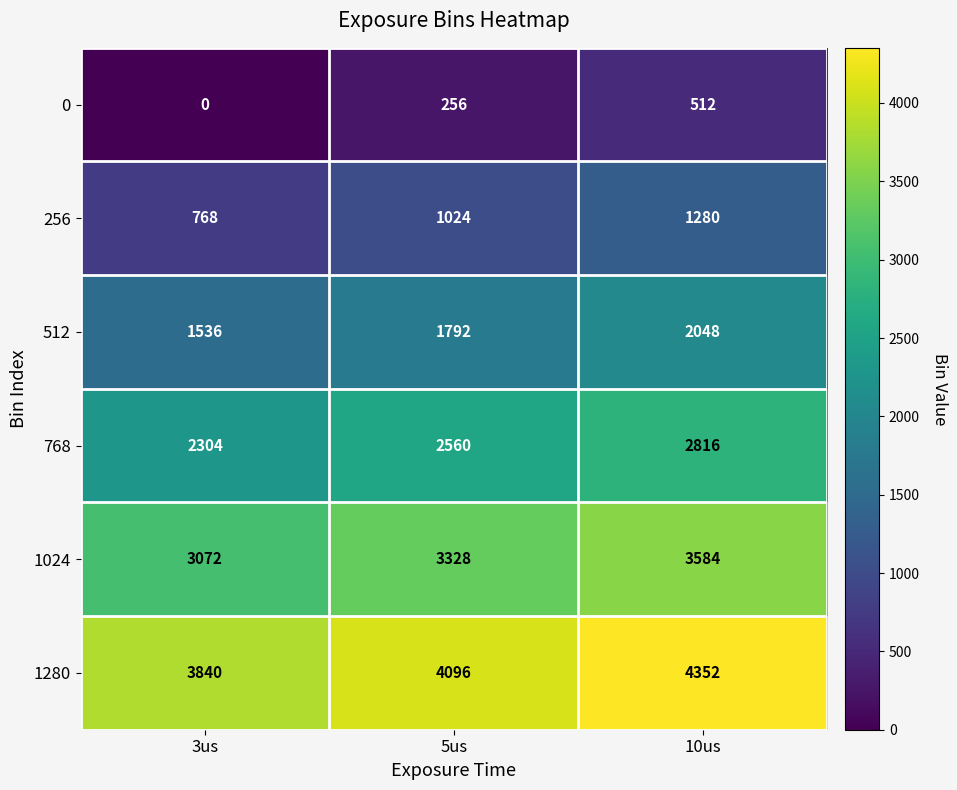

List the series in order of their overall mean, lowest first.

0, 256, 512, 768, 1024, 1280